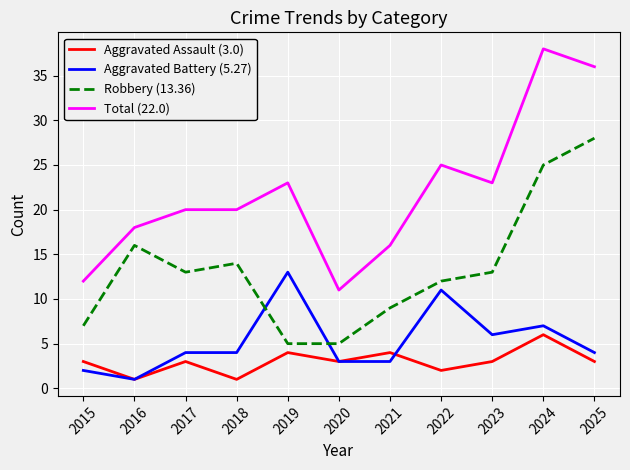

What is the difference between the maximum and second lowest values in the Total (22.0) series?

26